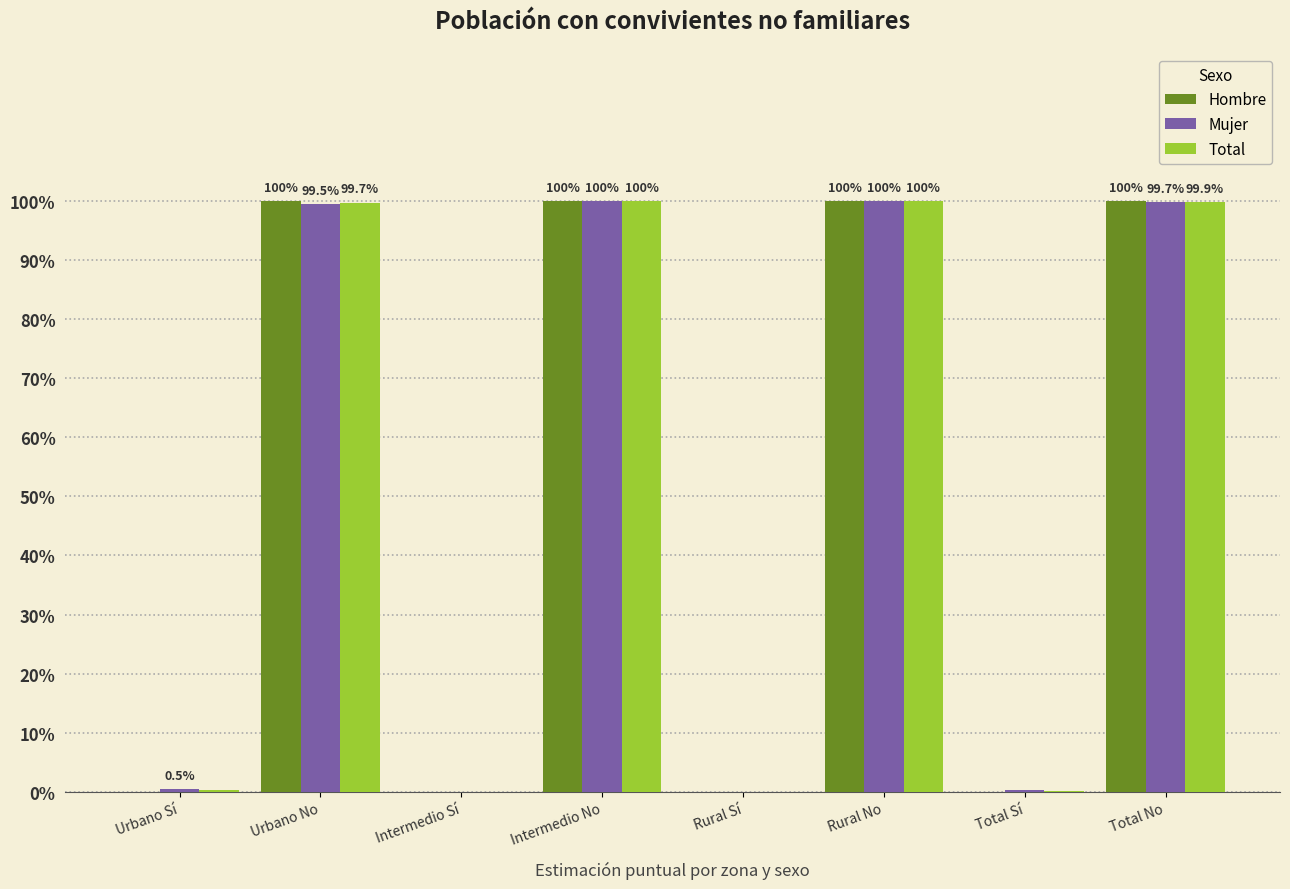

Does the chart contain stacked bars?

No